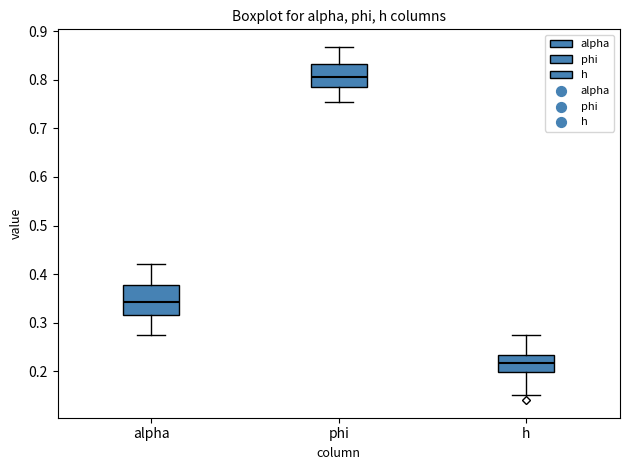

Where does the lower whisker of the box for h end on the y-axis? The values are not printed on the chart, so give them approximately, as read against the axis.

0.15